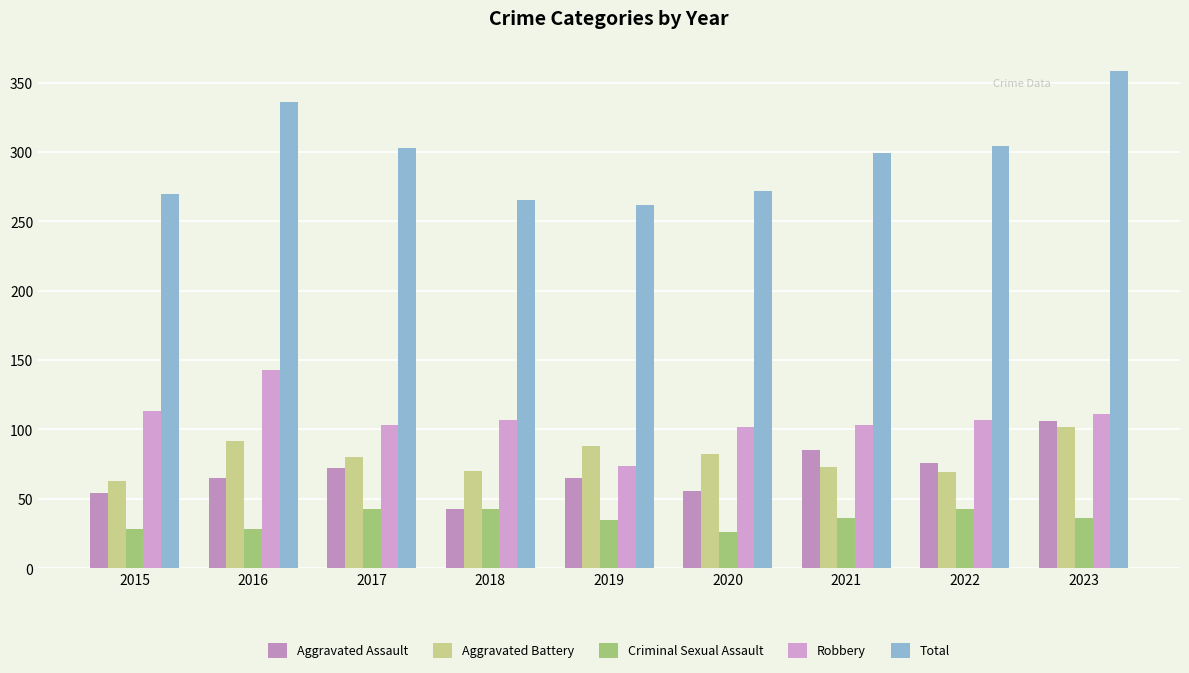

Reading left to right, what are all the values shown in this chart?

Aggravated Assault: 54	65	72	43	65	56	85	76	106
Aggravated Battery: 63	92	80	70	88	82	73	69	102
Criminal Sexual Assault: 28	28	43	43	35	26	36	43	36
Robbery: 113	143	103	107	74	102	103	107	111
Total: 270	336	303	265	262	272	299	304	358